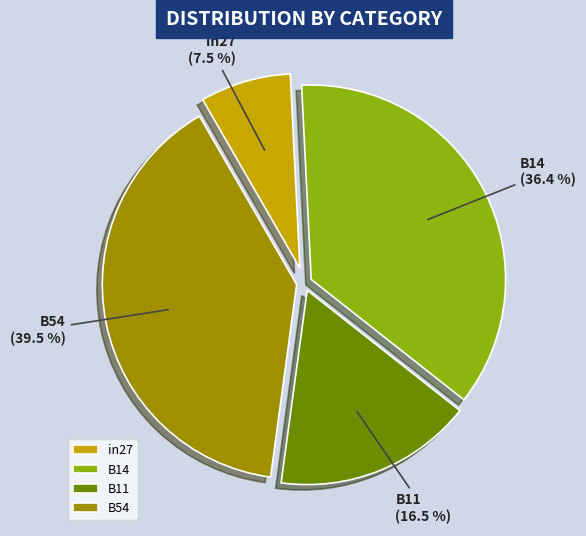

Which has a higher value, B11 or B14?

B14